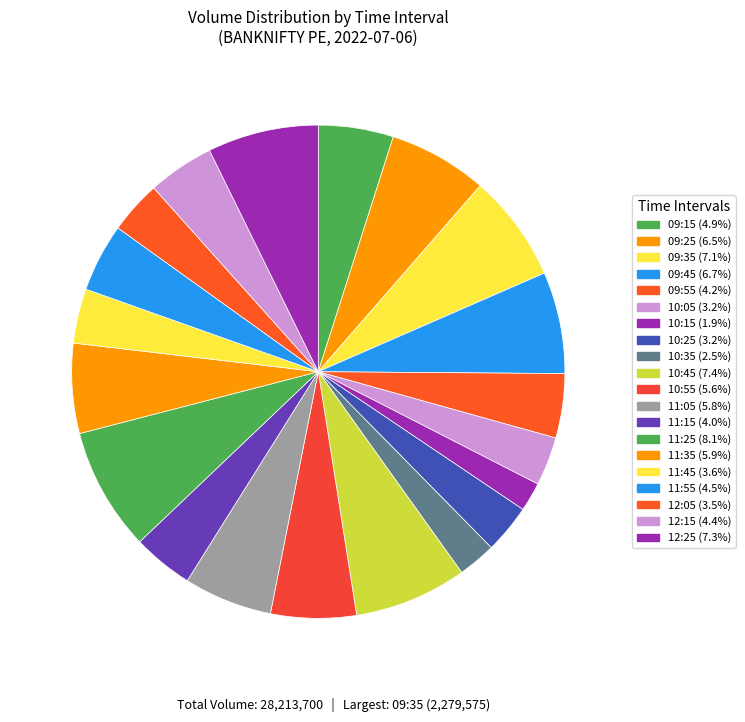

What is the change in value from 09:15 to 12:15?

-160000